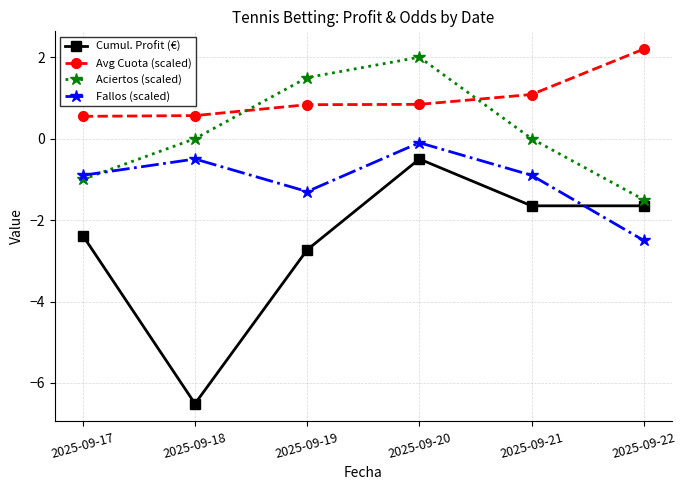

In Fallos (scaled), how many points are higher than both neighbors (excluding endpoints)?

2